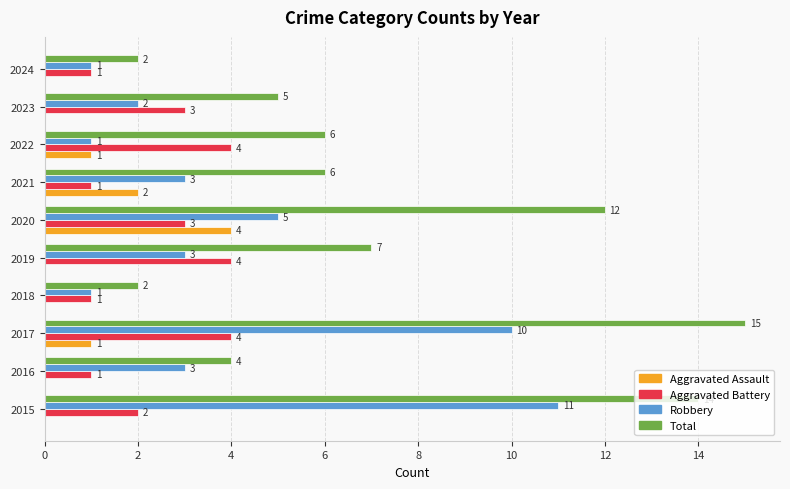

At which category is the sum across all series the highest?

2017